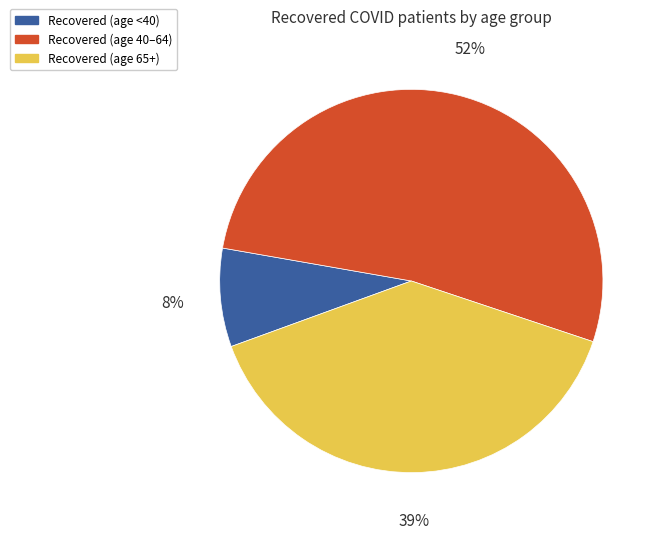

Is there a majority slice in this chart?

Yes